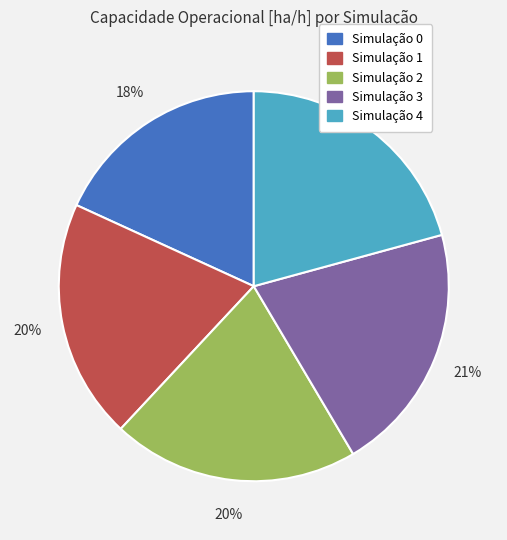

Is there any slice that represents more than half of the pie?

No